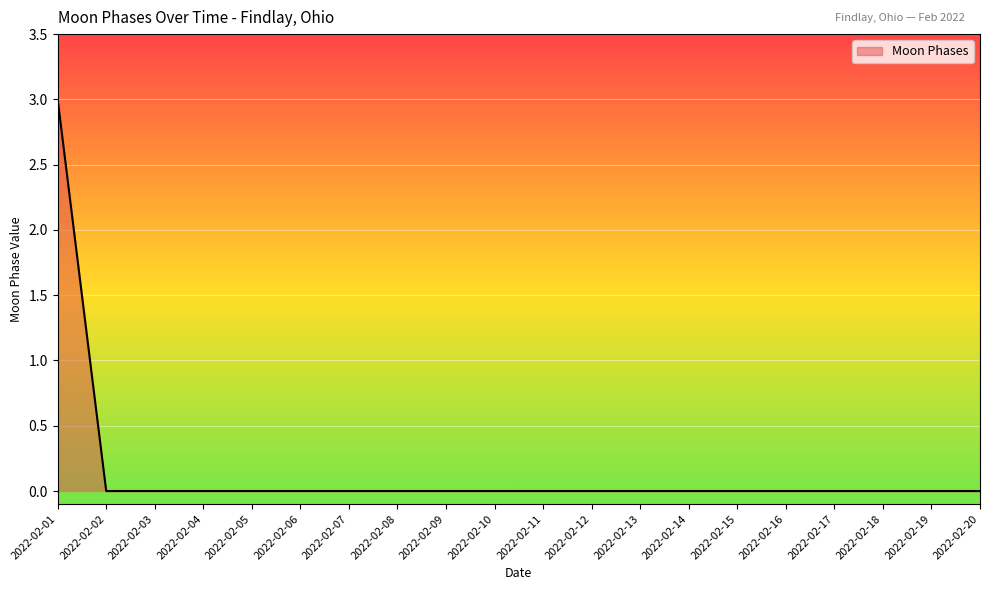

Which label corresponds to the largest value in the chart?

2022-02-01